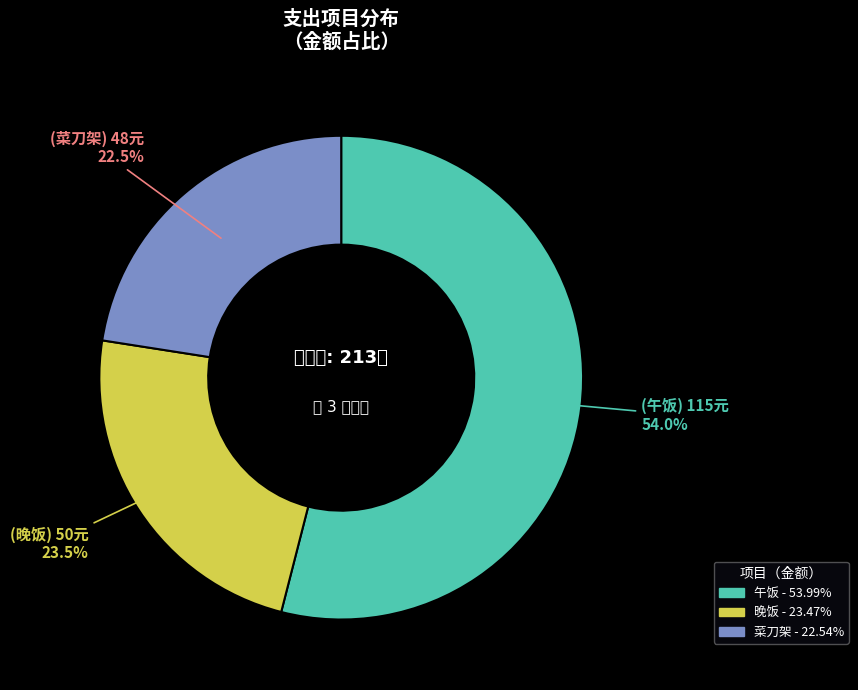

What portion of the pie excludes 午饭?

46.0%